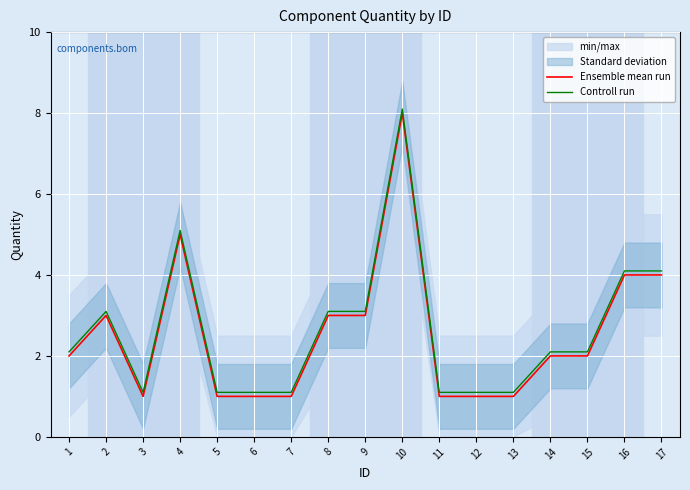

At which category does Controll run reach its first local valley?

3